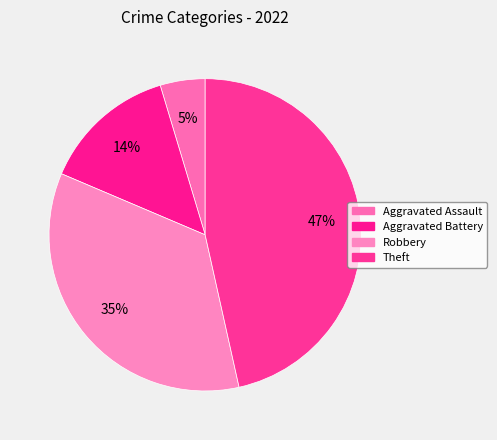

How many segments does this pie chart have?

4